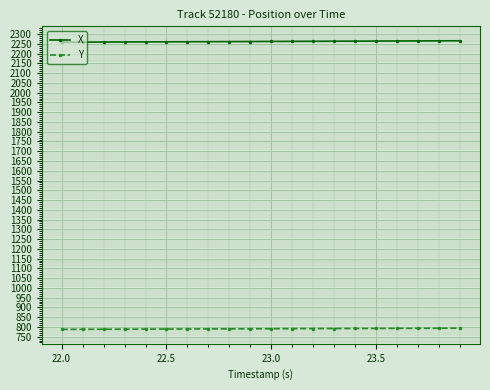

What is the highest value of the Y series?

793.5